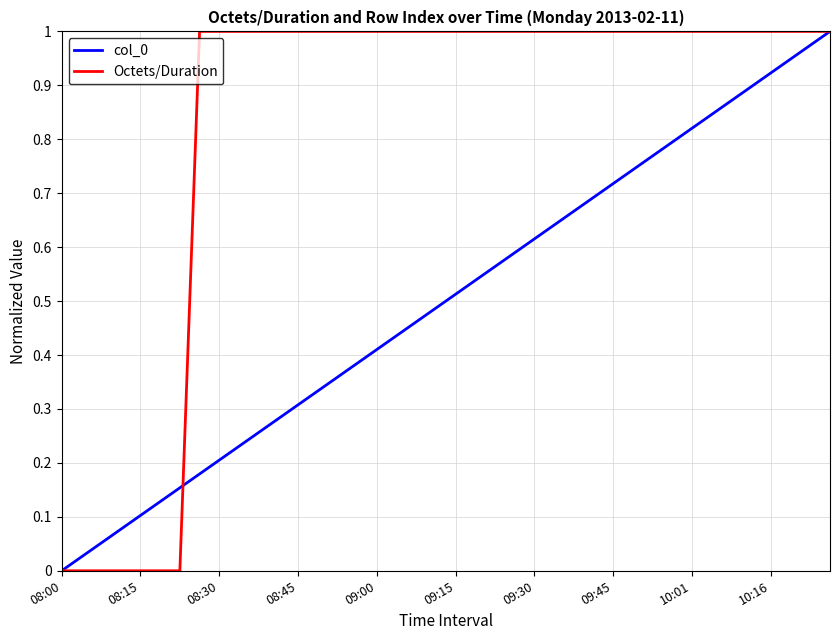

Which series has the largest range (max minus min)?

col_0